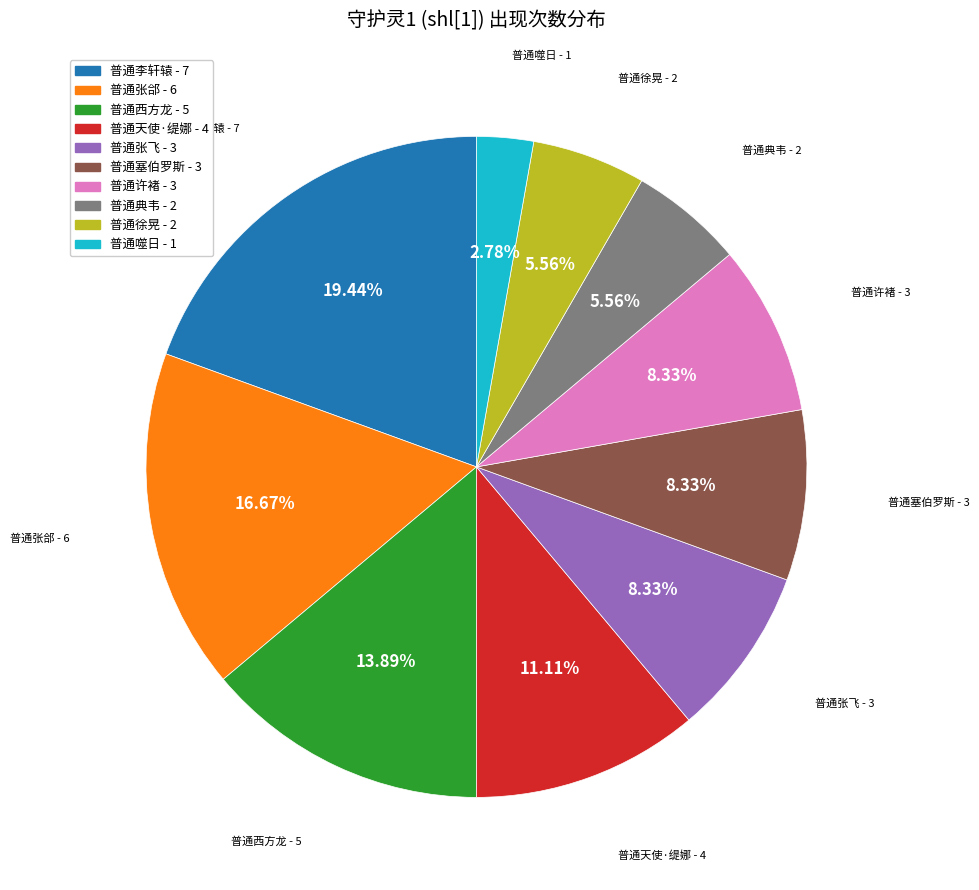

Is there a majority slice in this chart?

No